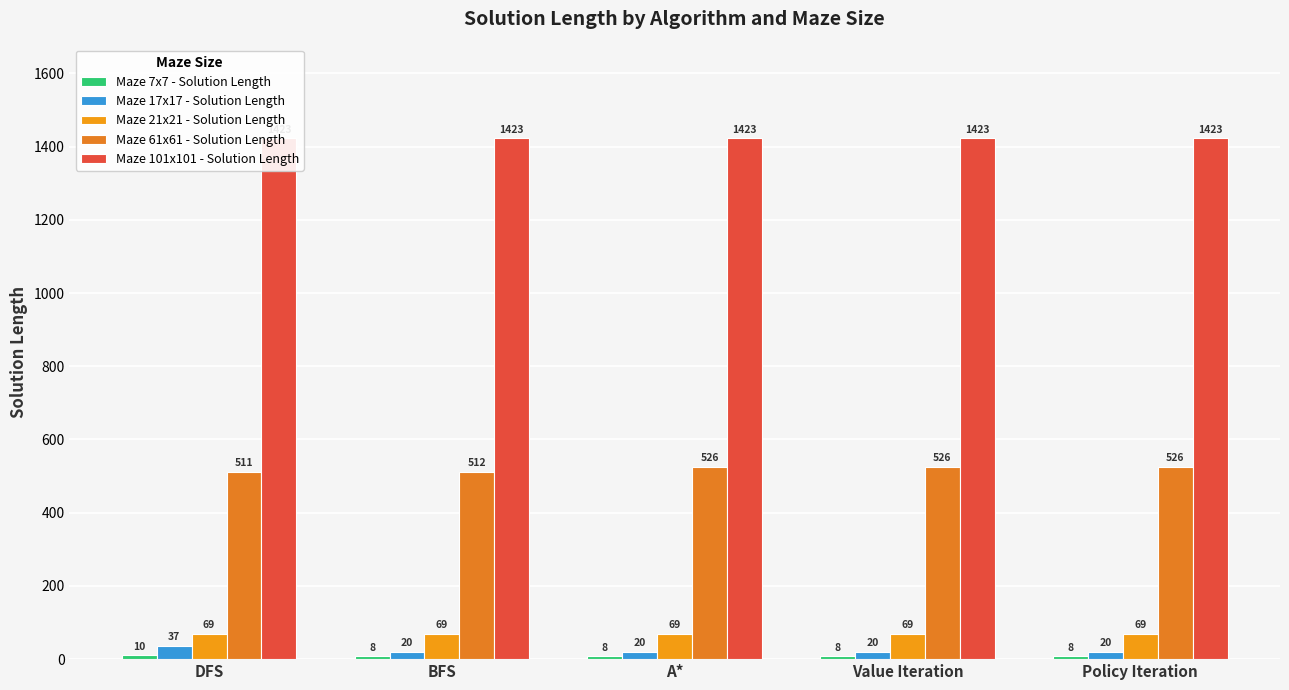

At which category is the sum across all series the highest?

DFS